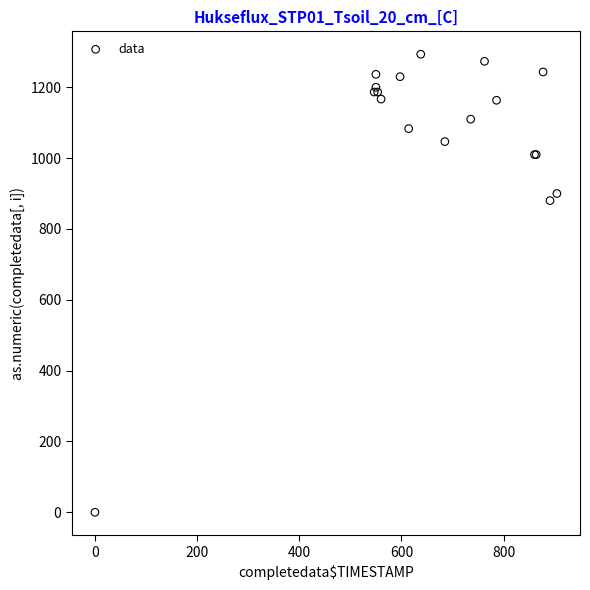

What Y value in the scatter plot is closest to 646?

880.0